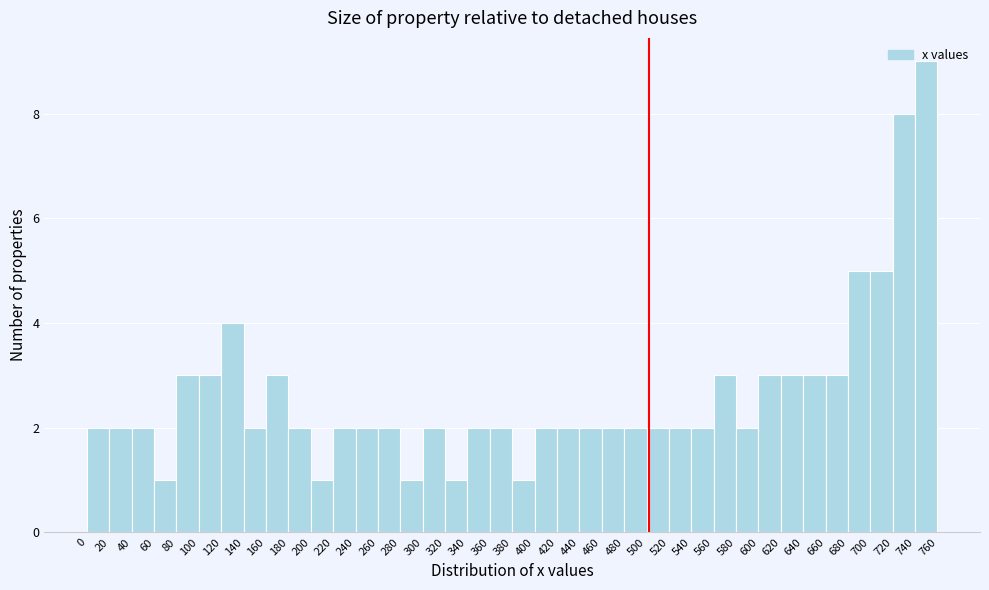

What is the height of the bar covering 520 to 540 on the x-axis? The values are not printed on the chart, so give them approximately, as read against the axis.

2